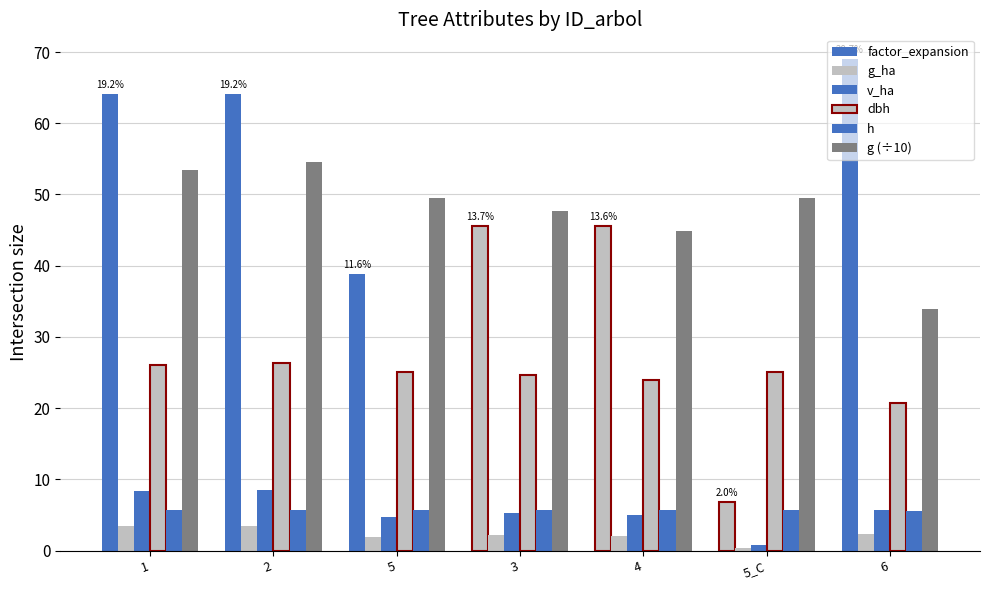

Are the bars grouped side by side (vs. stacked)?

Yes